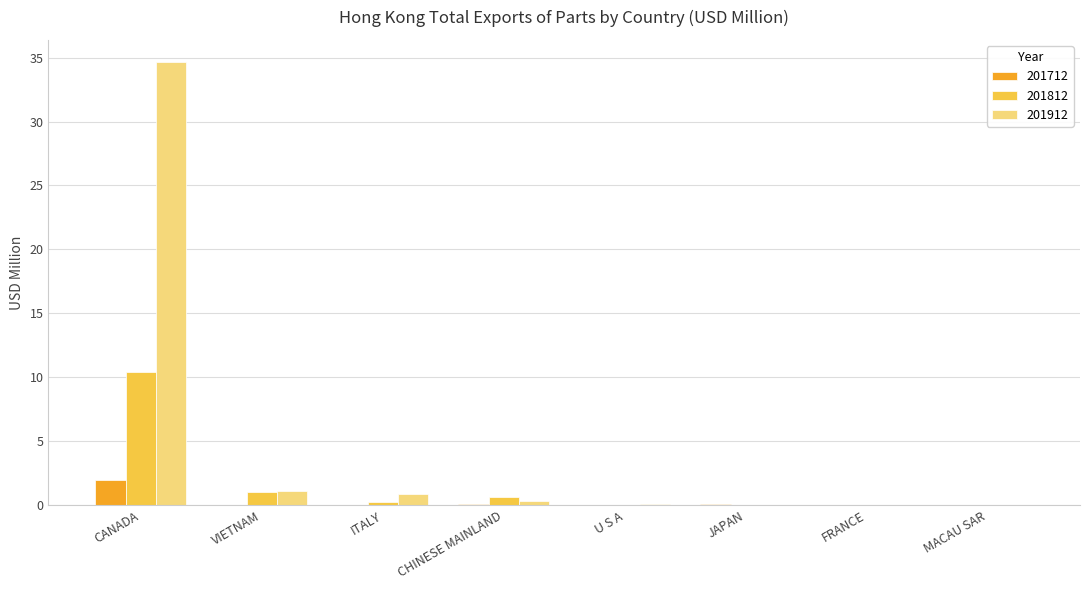

Is it true that 201812 equals 0.0 at JAPAN?

True